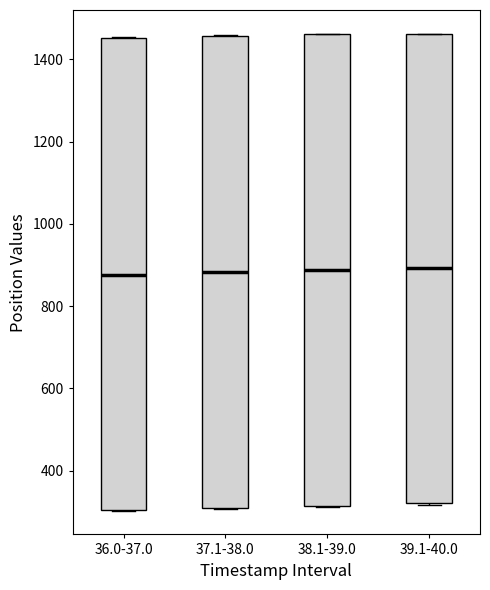

Reading left to right, transcribe this box plot: for each box, give where its median line is, the range the box spans, and where its two whiskers end, as read against the y-axis. The values are not printed on the chart, so give them approximately, as read against the axis.

36.0-37.0: median 880, box 300 to 1460, whiskers 300 to 1460
37.1-38.0: median 880, box 300 to 1460, whiskers 300 to 1460
38.1-39.0: median 880, box 320 to 1460, whiskers 320 to 1460
39.1-40.0: median 900, box 320 to 1460, whiskers 320 to 1460